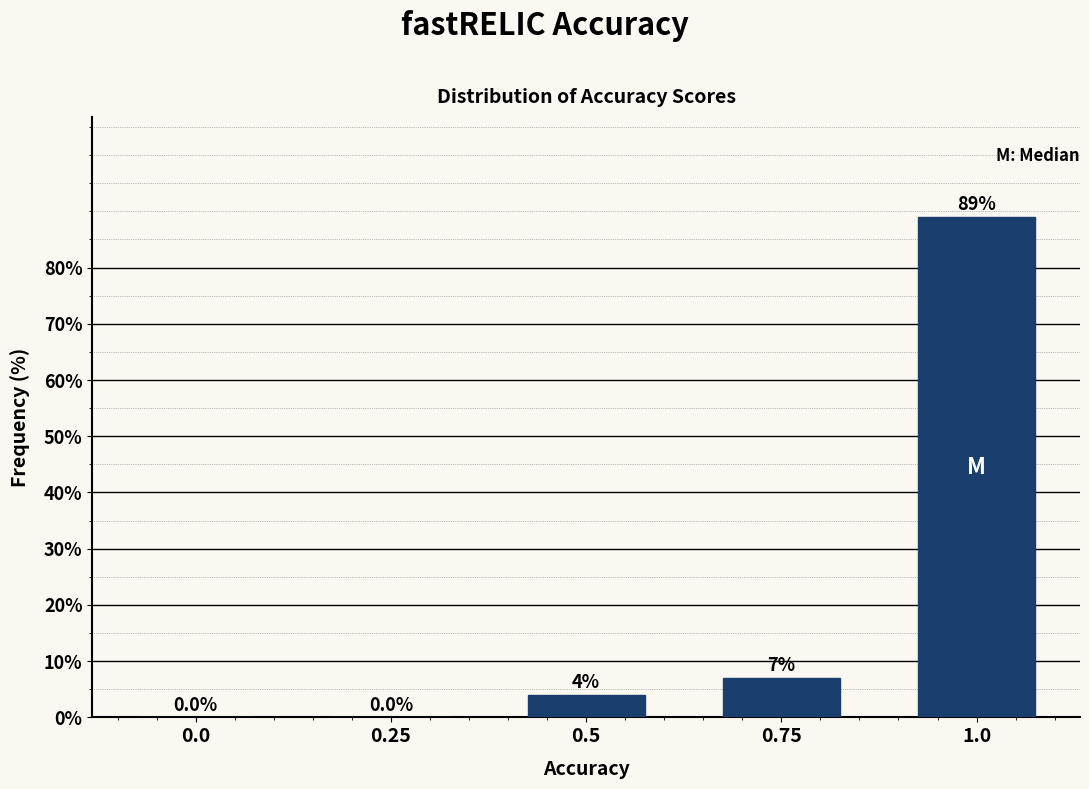

Reading left to right, transcribe all the data shown in this chart.

0.0=0.0	0.25=0.0	0.5=4.0	0.75=7.0	1.0=89.0